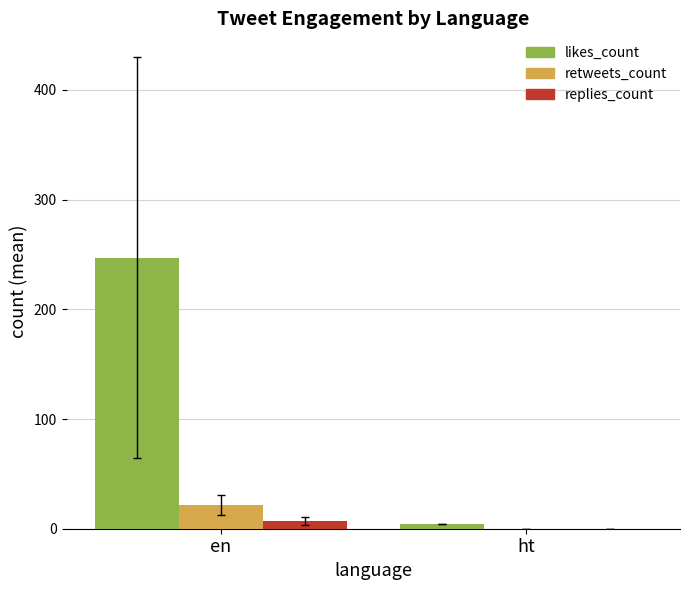

What is the approximate value of likes_count at en?

247.1